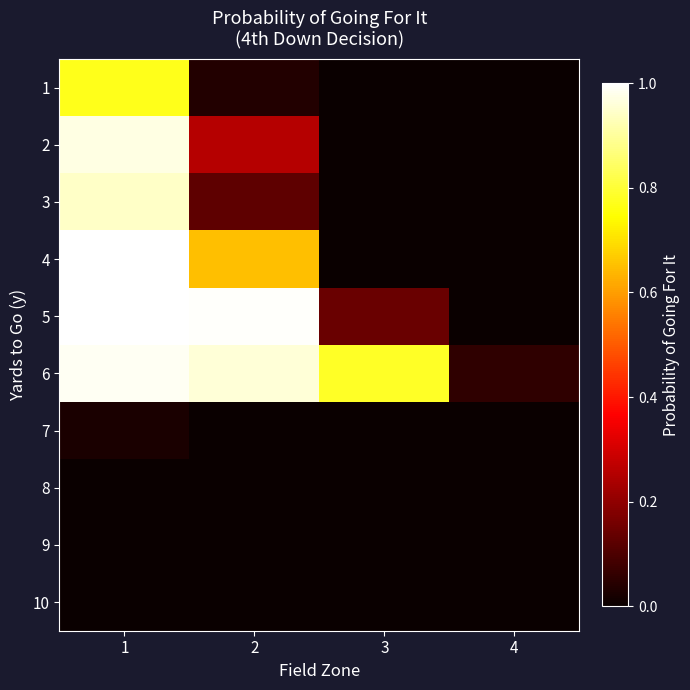

At which category is the sum across all series the highest?

1